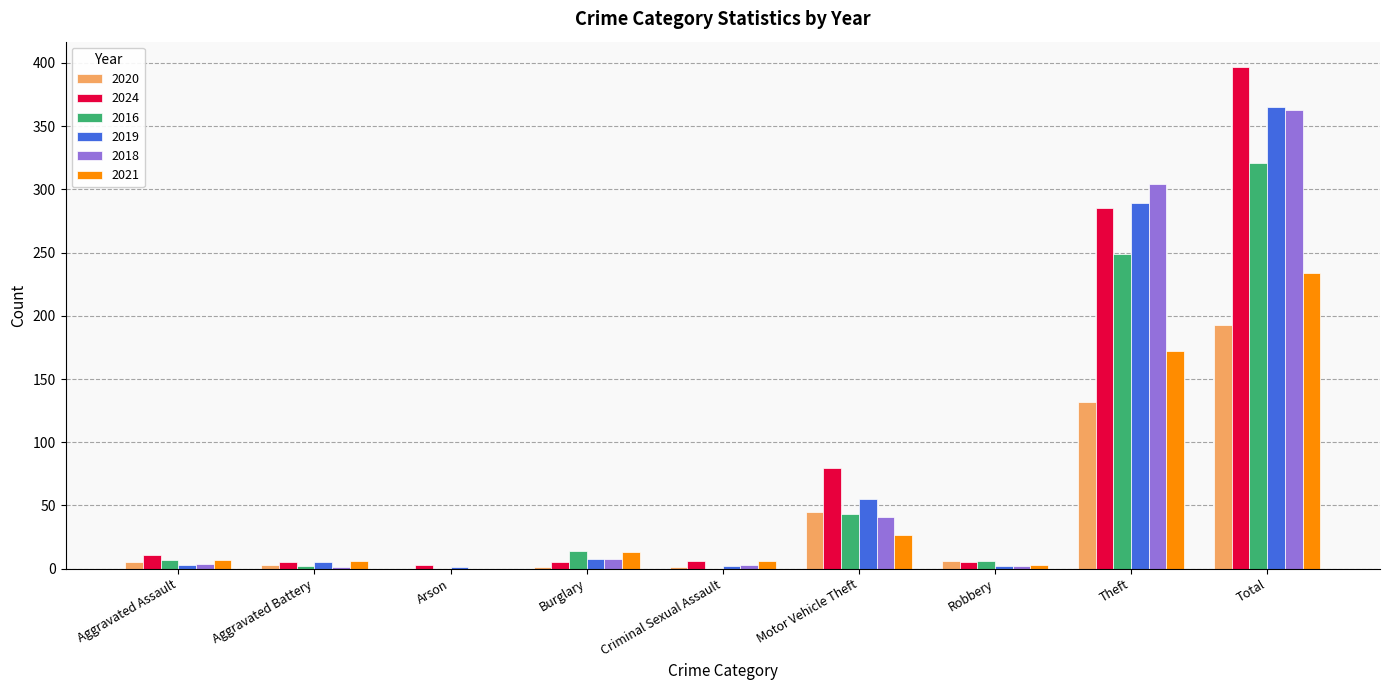

What is the maximum value shown in the chart?

397